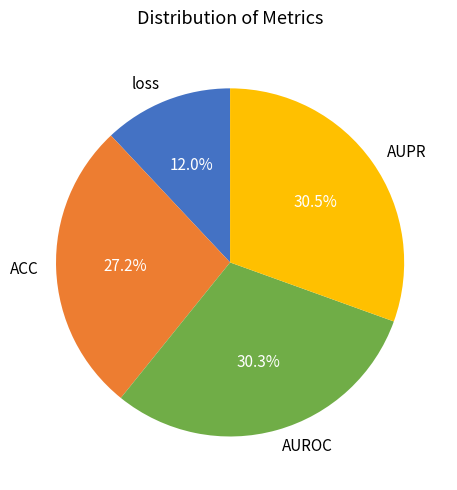

To the nearest percent, what is the average slice percentage?

25%